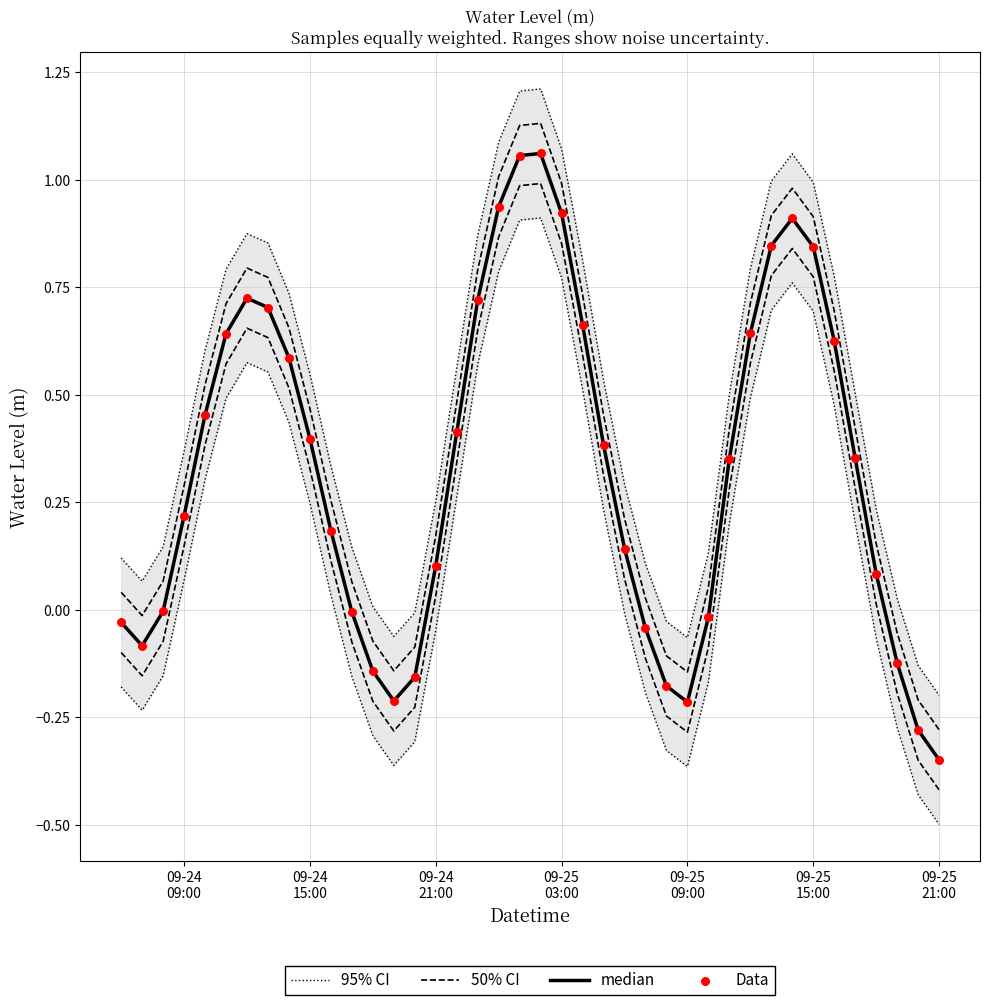

What are all the series names shown in the legend?

95% CI, 50% CI, median, Data